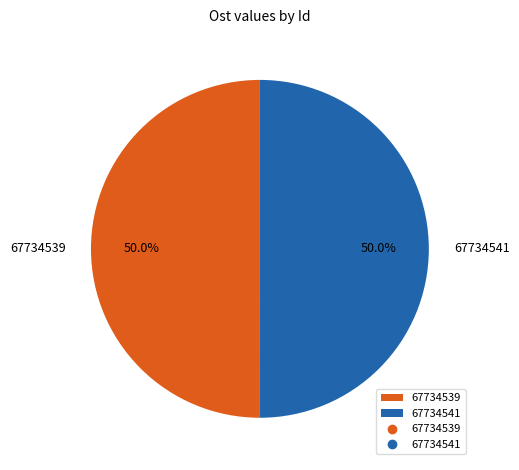

Approximately how many times larger is the value at 67734541 compared to 67734539?

1.0